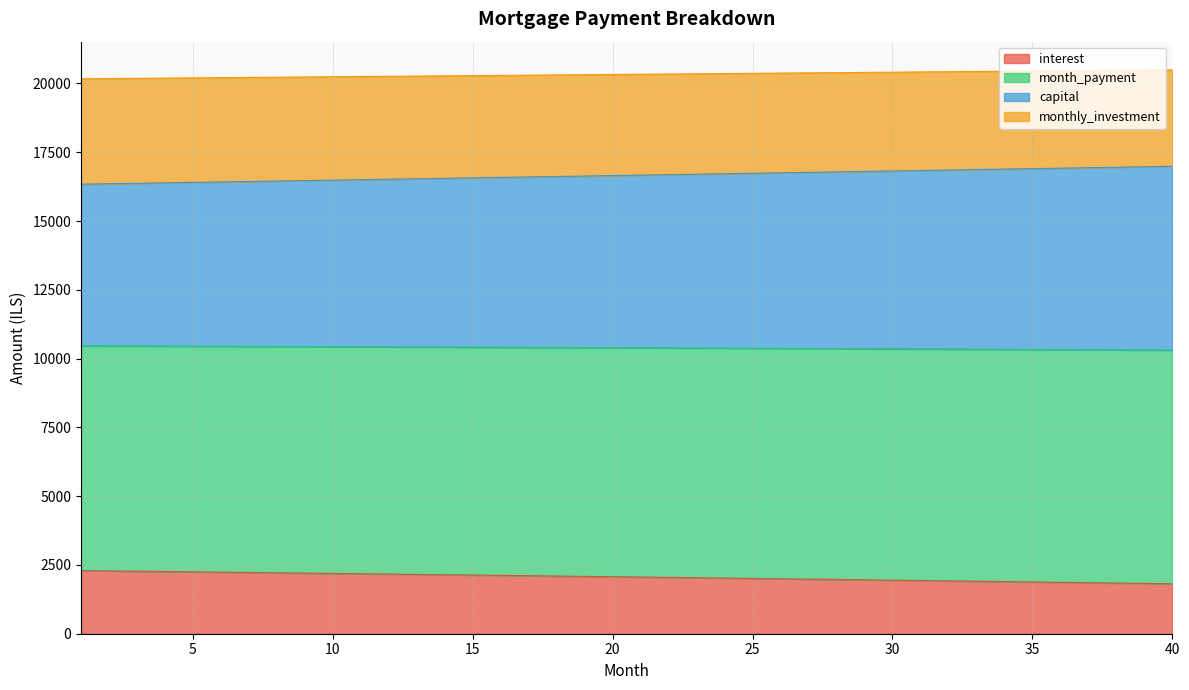

What are all the series names shown in the legend?

interest, month_payment, capital, monthly_investment